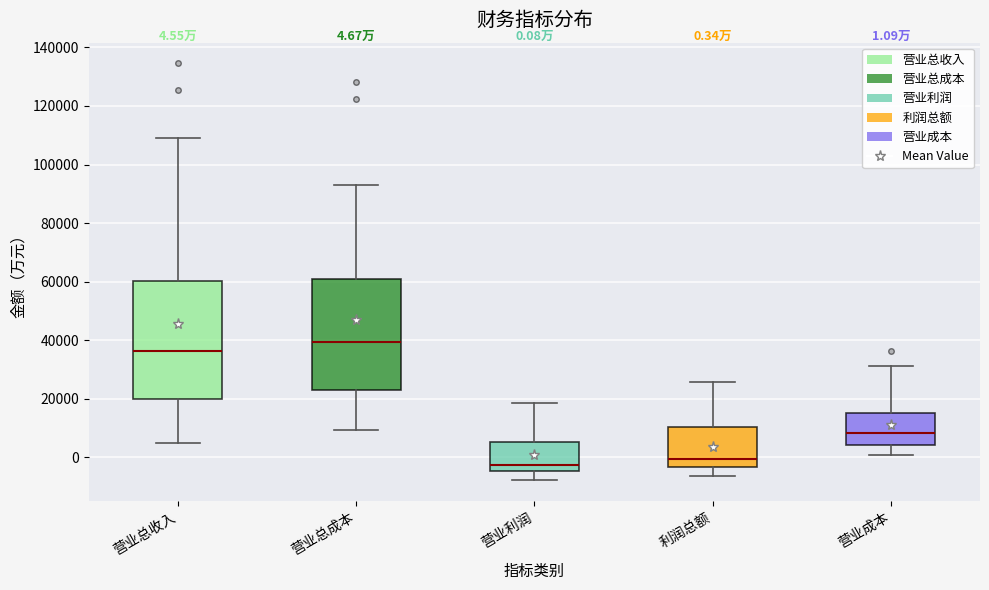

Which box's median line is the highest?

营业总成本